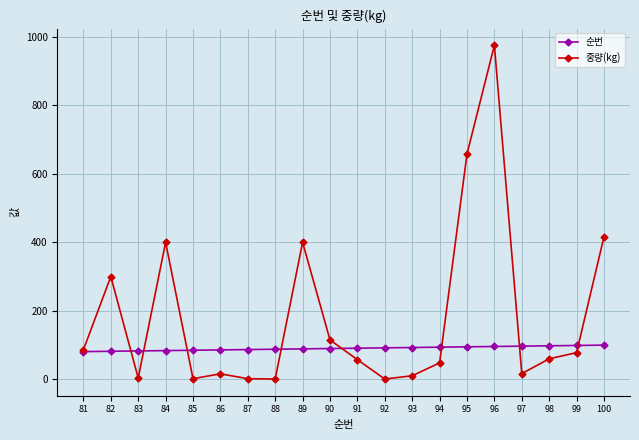

At which category does the chart reach its peak across all series?

96